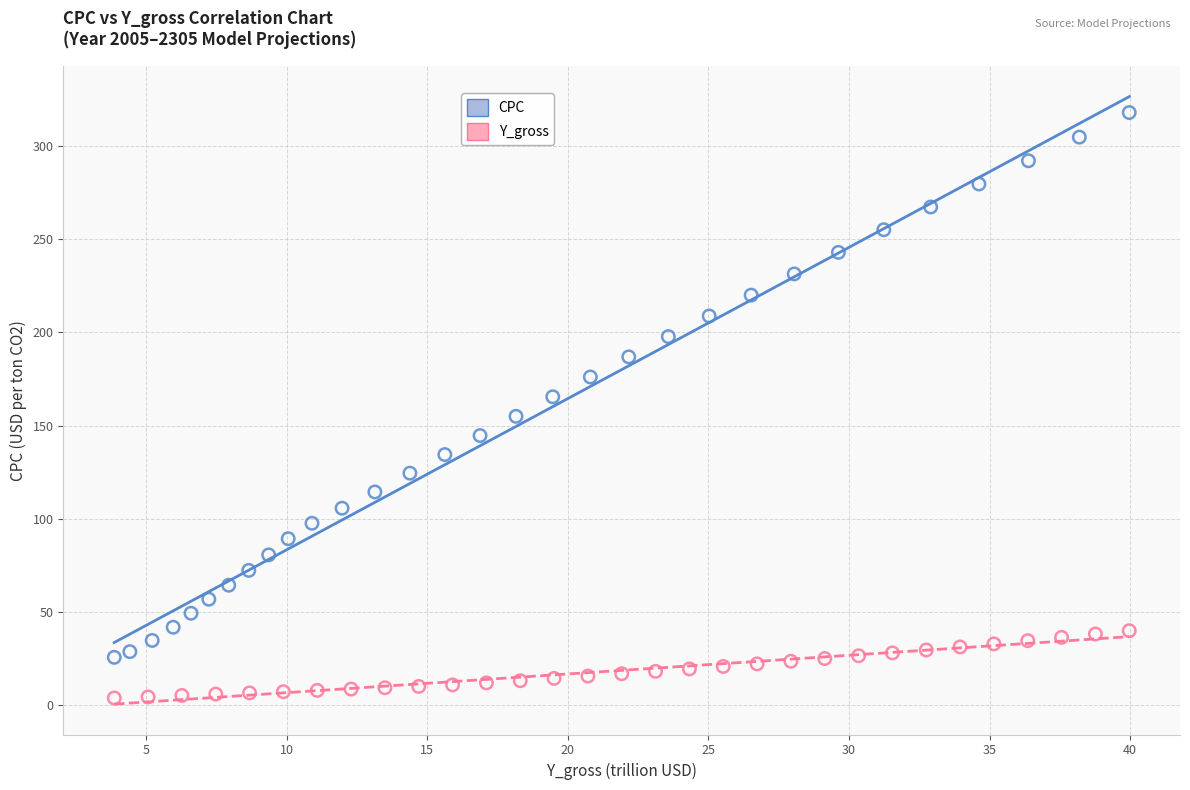

Which series reaches the maximum Y coordinate?

CPC